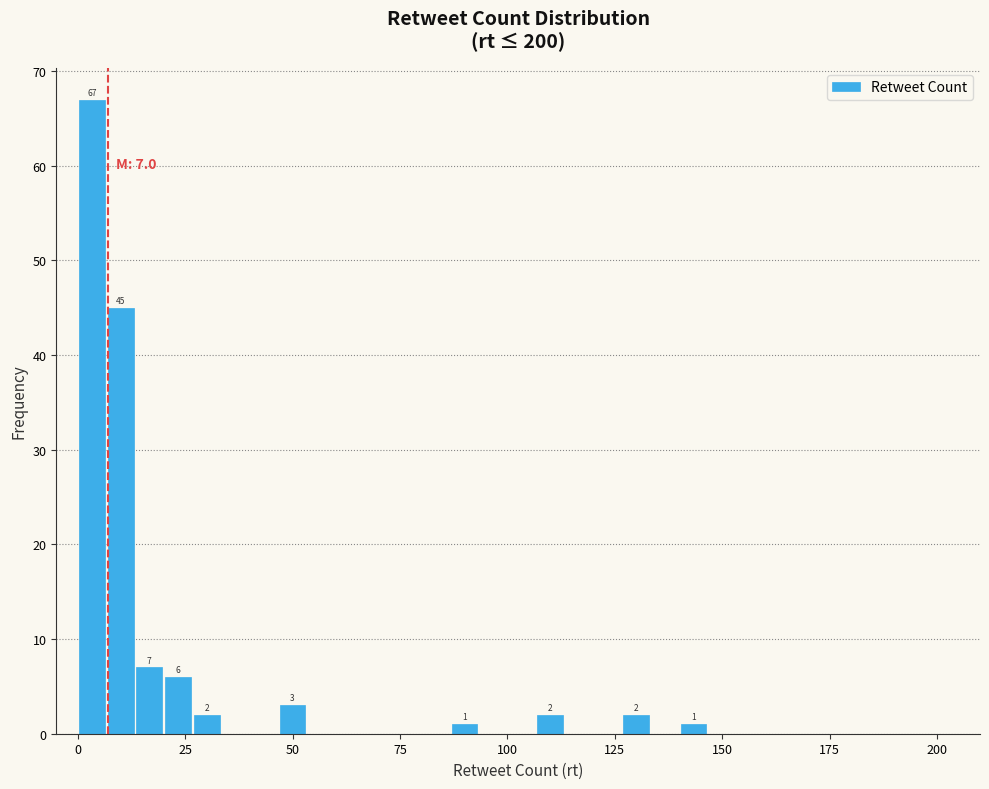

Around what value on the x-axis is the tallest bar? Give the approximate position of its centre, as read against the axis.

5